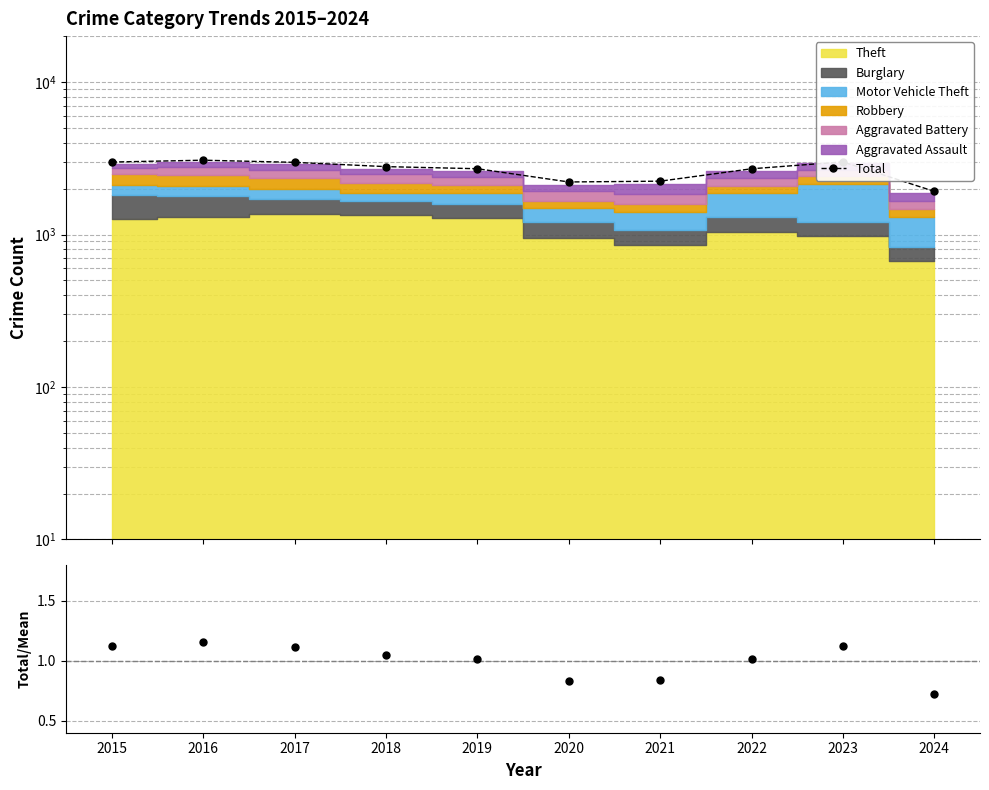

What is the maximum value for Total?

3071.0